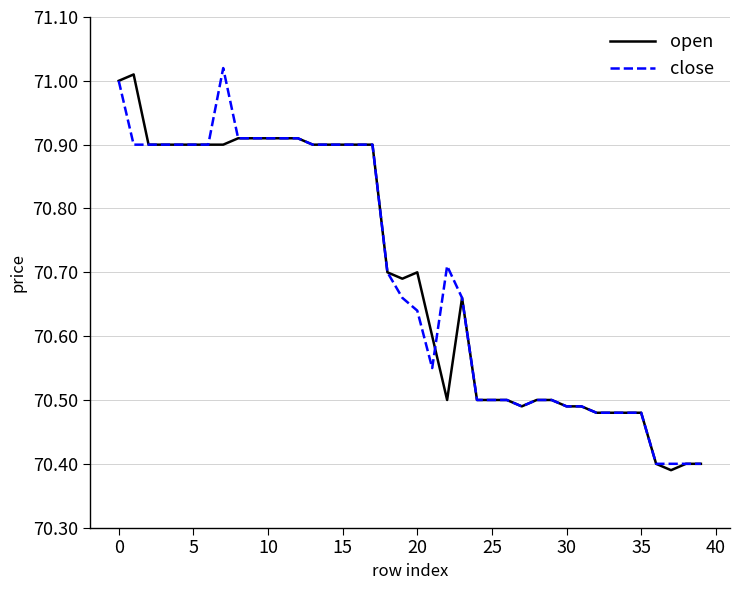

What are all the series names shown in the legend?

open, close